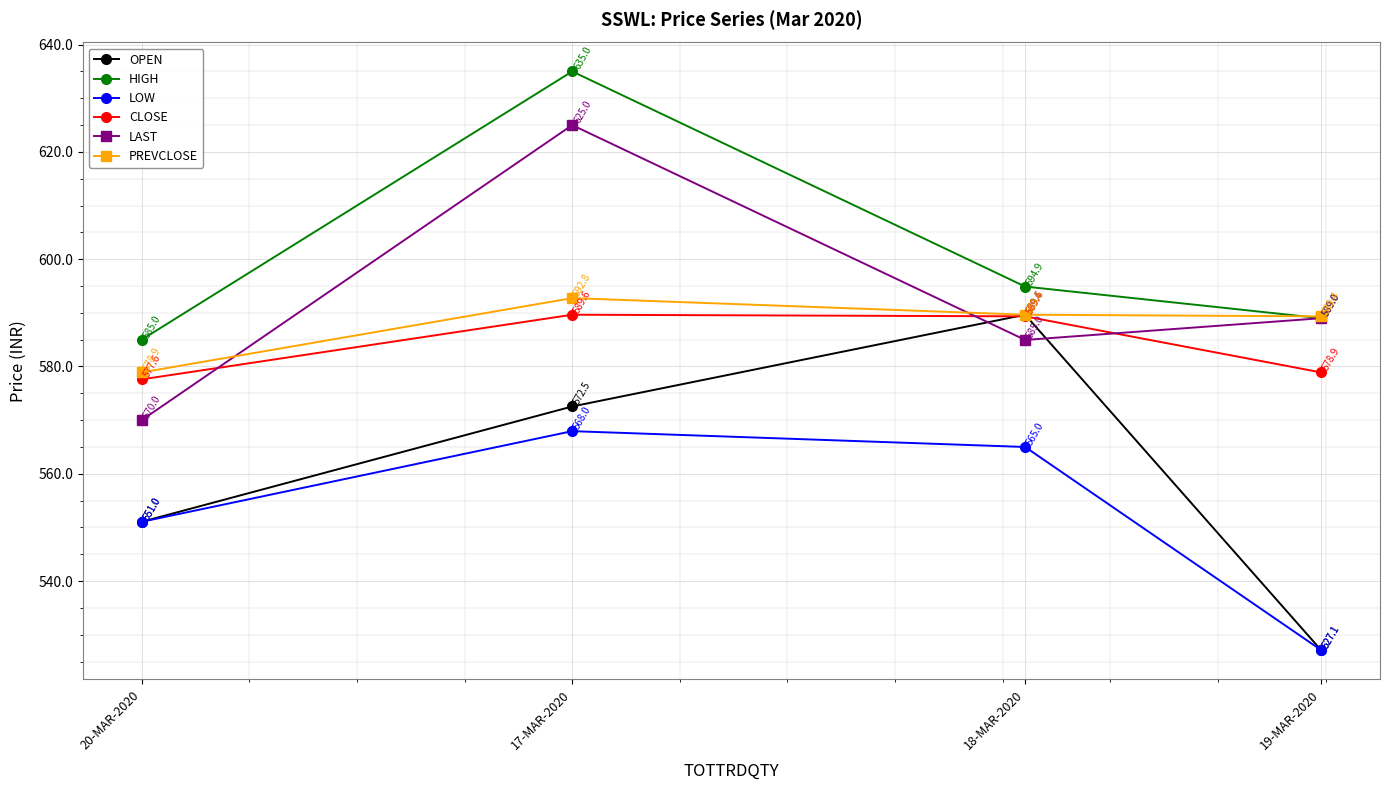

After their last crossing, which series has the higher values: CLOSE or LAST?

LAST